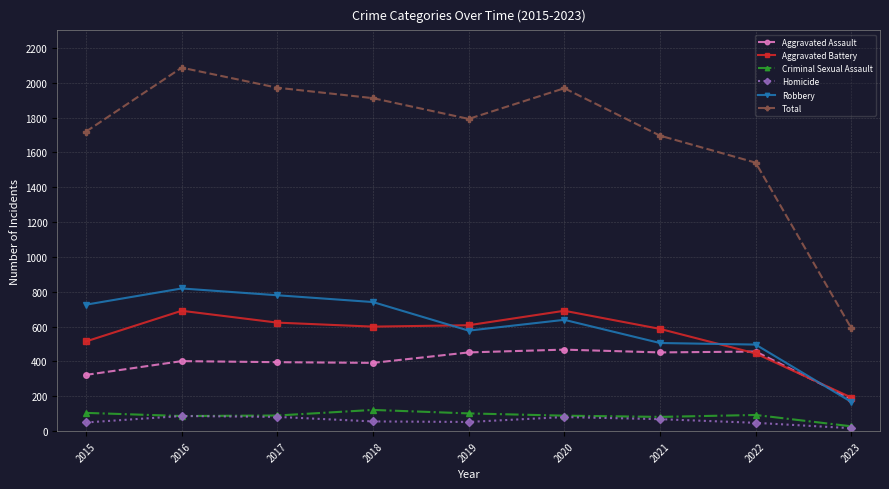

What is the difference between the maximum and second lowest values in the Aggravated Battery series?

245